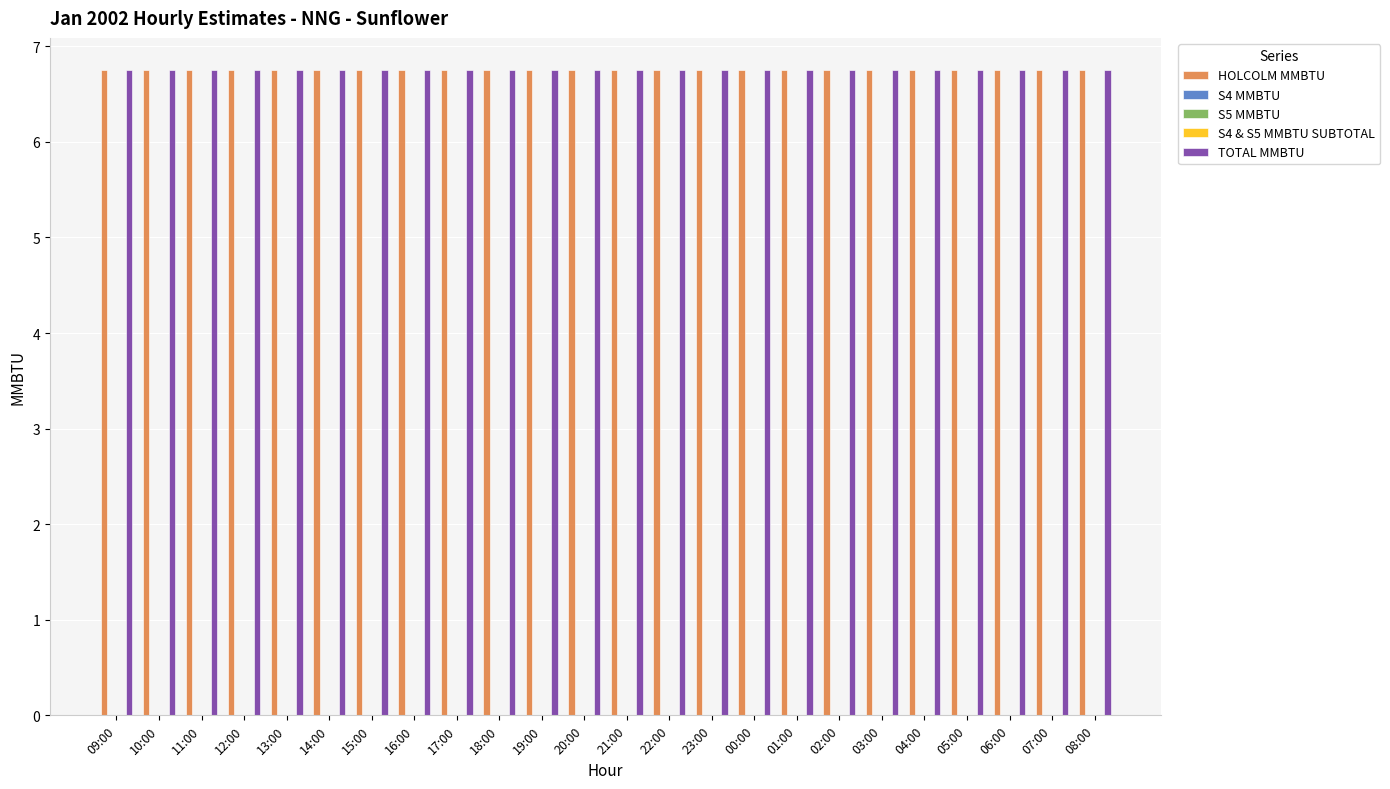

Which label corresponds to the largest value in the chart?

09:00